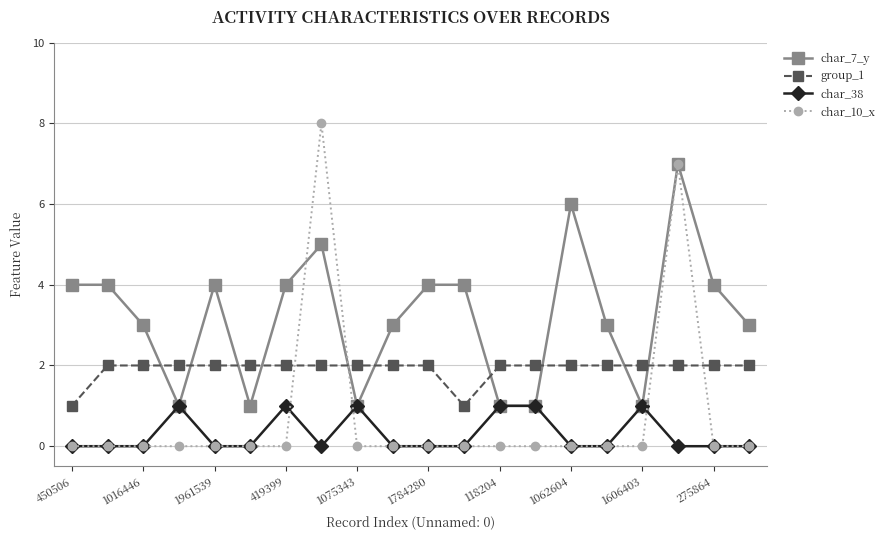

Rank the series by their maximum value, from lowest to highest.

char_38, group_1, char_7_y, char_10_x